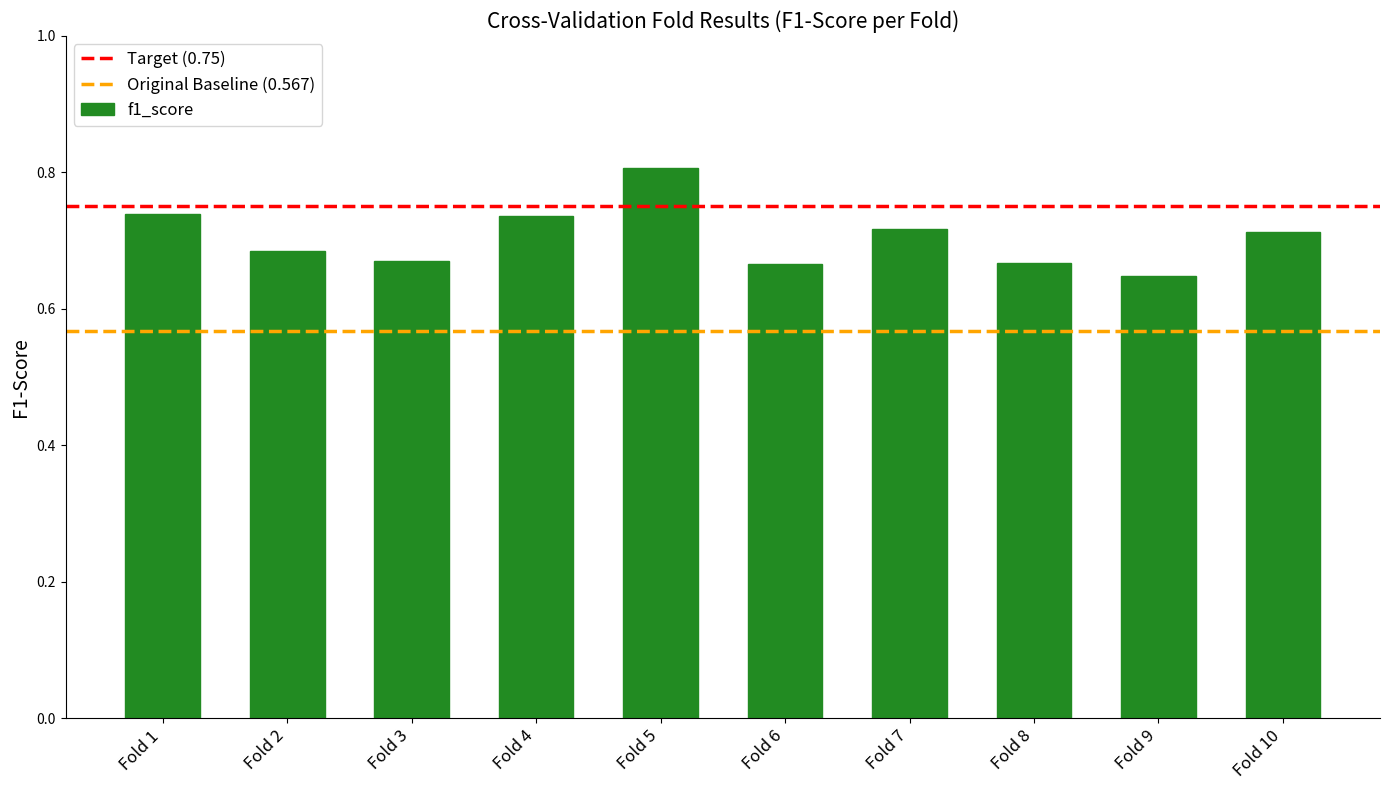

Which has a higher value, Fold 2 or Fold 5?

Fold 5